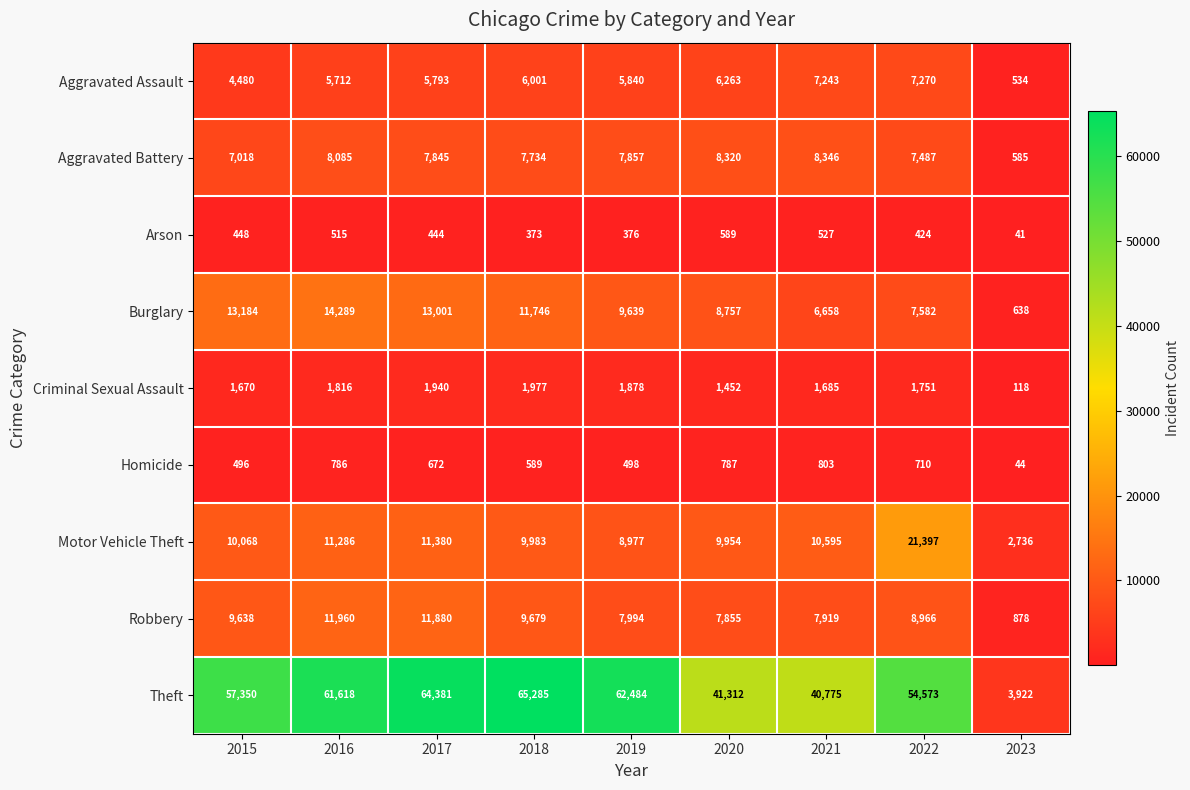

What is the difference between the second highest and minimum values in the Aggravated Assault series?

6709